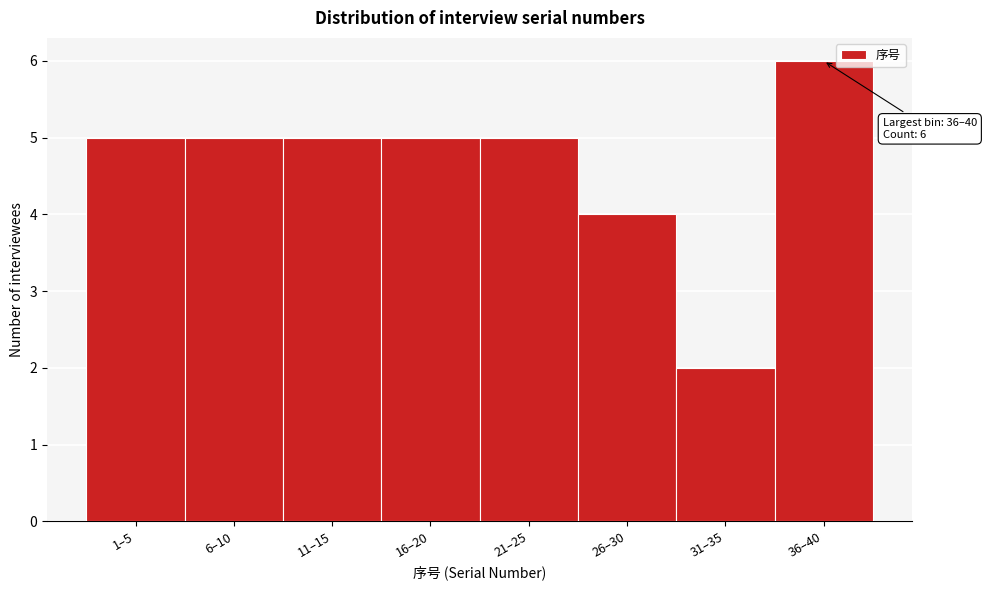

Reading left to right, extract all data points from this chart.

5	5	5	5	5	4	2	6